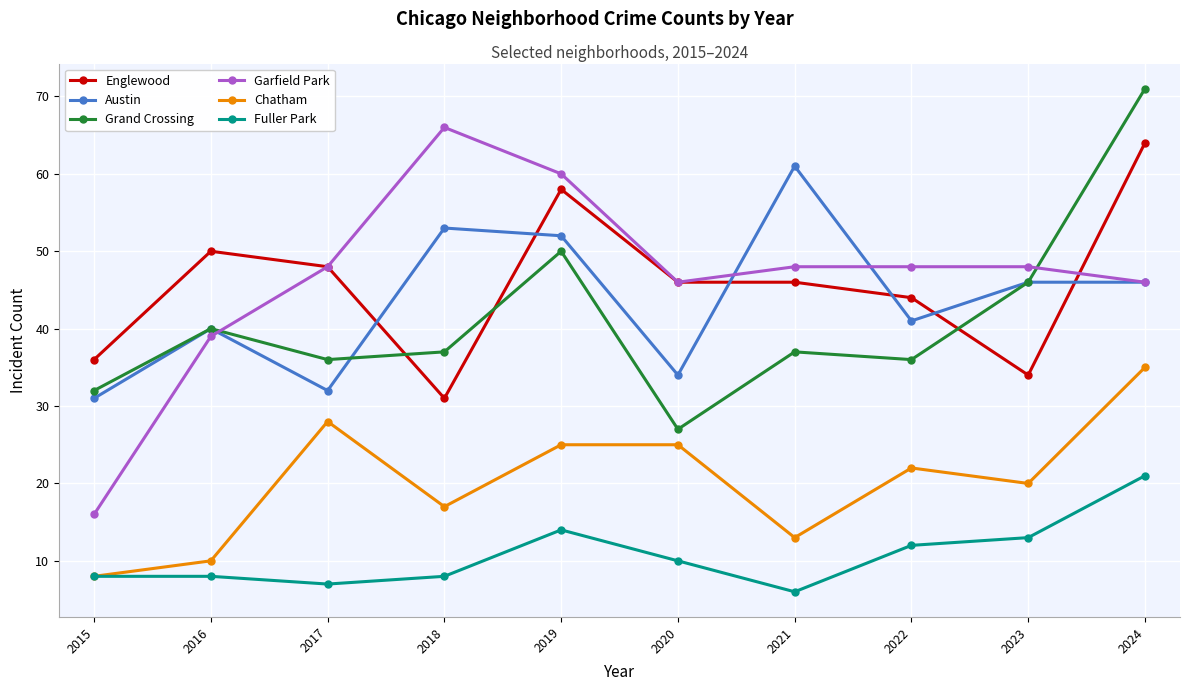

Reading left to right, transcribe all the data shown in this chart.

Englewood: 2015=36	2016=50	2017=48	2018=31	2019=58	2020=46	2021=46	2022=44	2023=34	2024=64
Austin: 2015=31	2016=40	2017=32	2018=53	2019=52	2020=34	2021=61	2022=41	2023=46	2024=46
Grand Crossing: 2015=32	2016=40	2017=36	2018=37	2019=50	2020=27	2021=37	2022=36	2023=46	2024=71
Garfield Park: 2015=16	2016=39	2017=48	2018=66	2019=60	2020=46	2021=48	2022=48	2023=48	2024=46
Chatham: 2015=8	2016=10	2017=28	2018=17	2019=25	2020=25	2021=13	2022=22	2023=20	2024=35
Fuller Park: 2015=8	2016=8	2017=7	2018=8	2019=14	2020=10	2021=6	2022=12	2023=13	2024=21